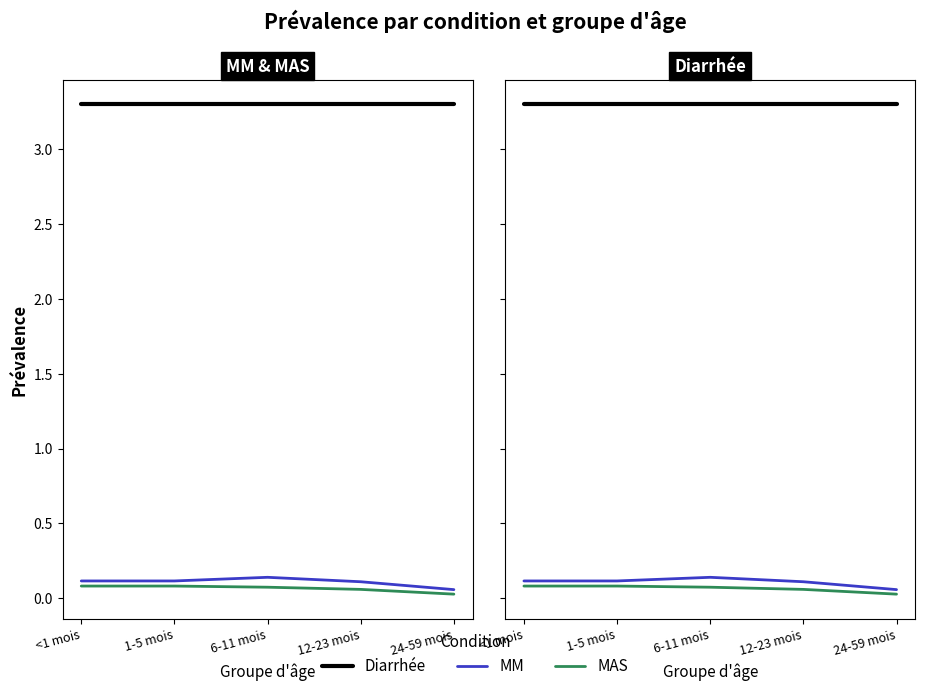

What is the lowest value of the MM series?

0.1